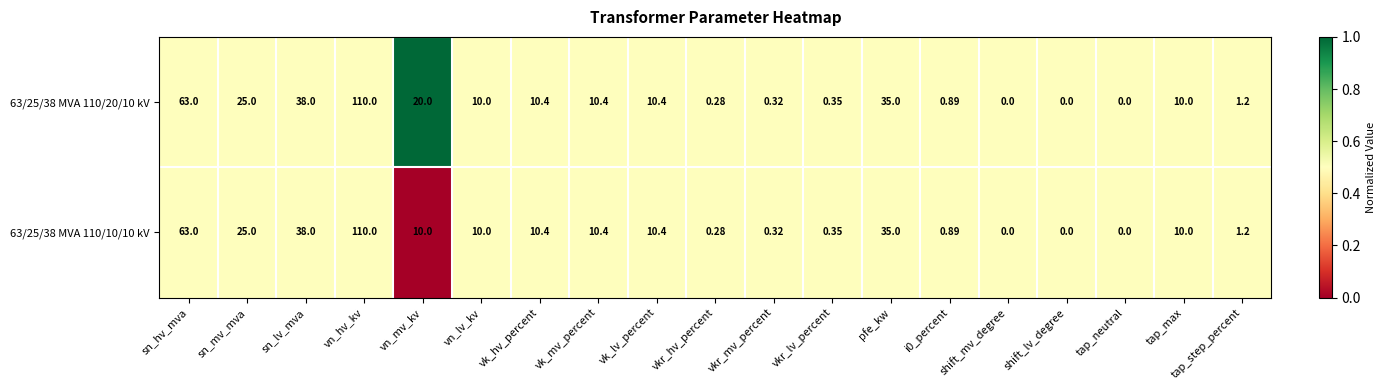

At which label does 63/25/38 MVA 110/20/10 kV first exceed 10?

sn_hv_mva